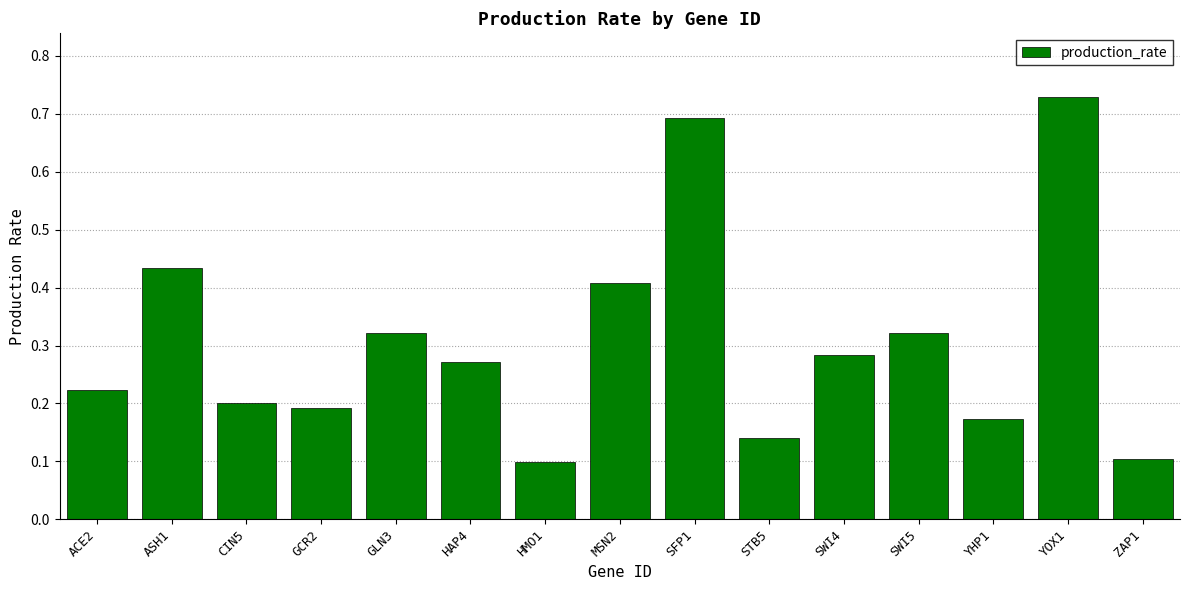

The chart shows a value of 0.2 at YHP1. True or false?

True